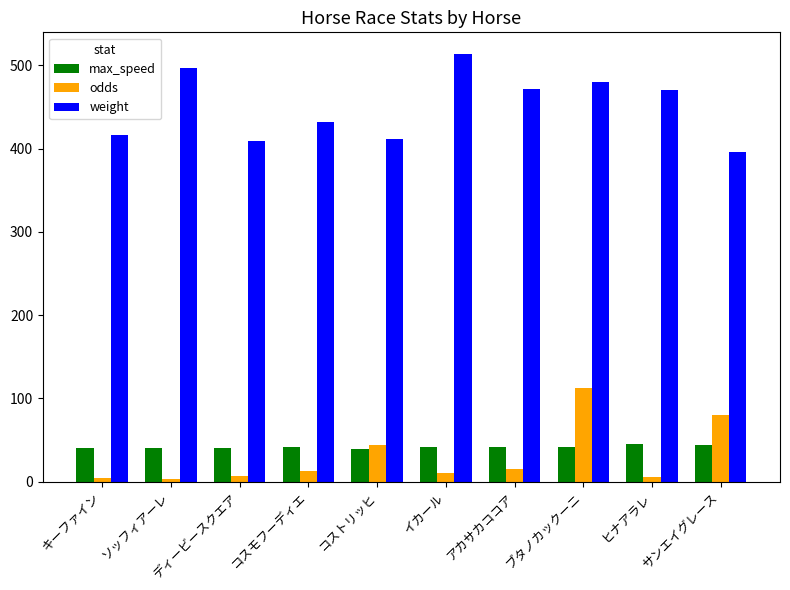

Which series has the largest range (max minus min)?

weight